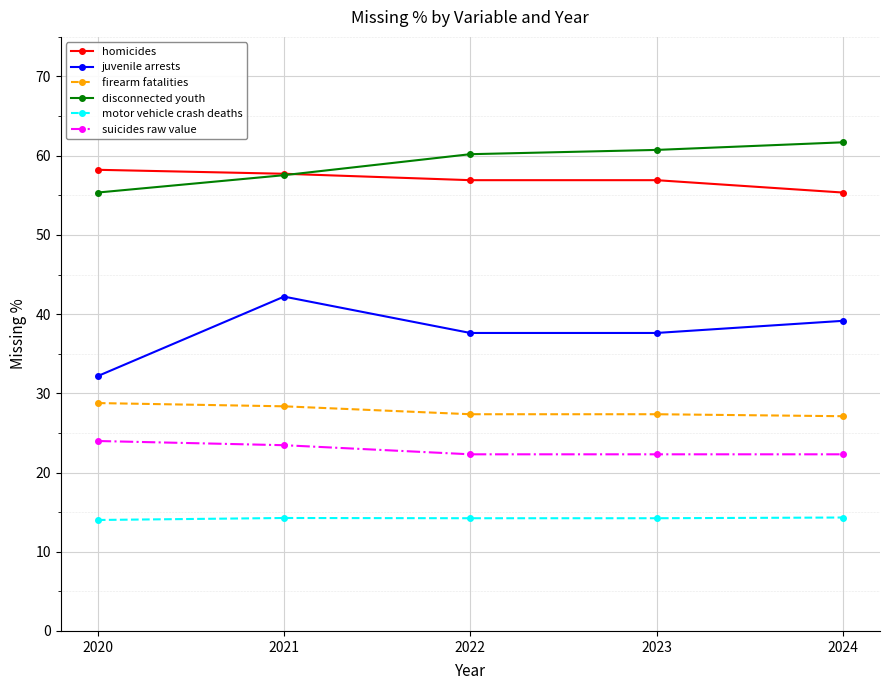

What is the value of the motor vehicle crash deaths point at the 2nd from the left?

14.3